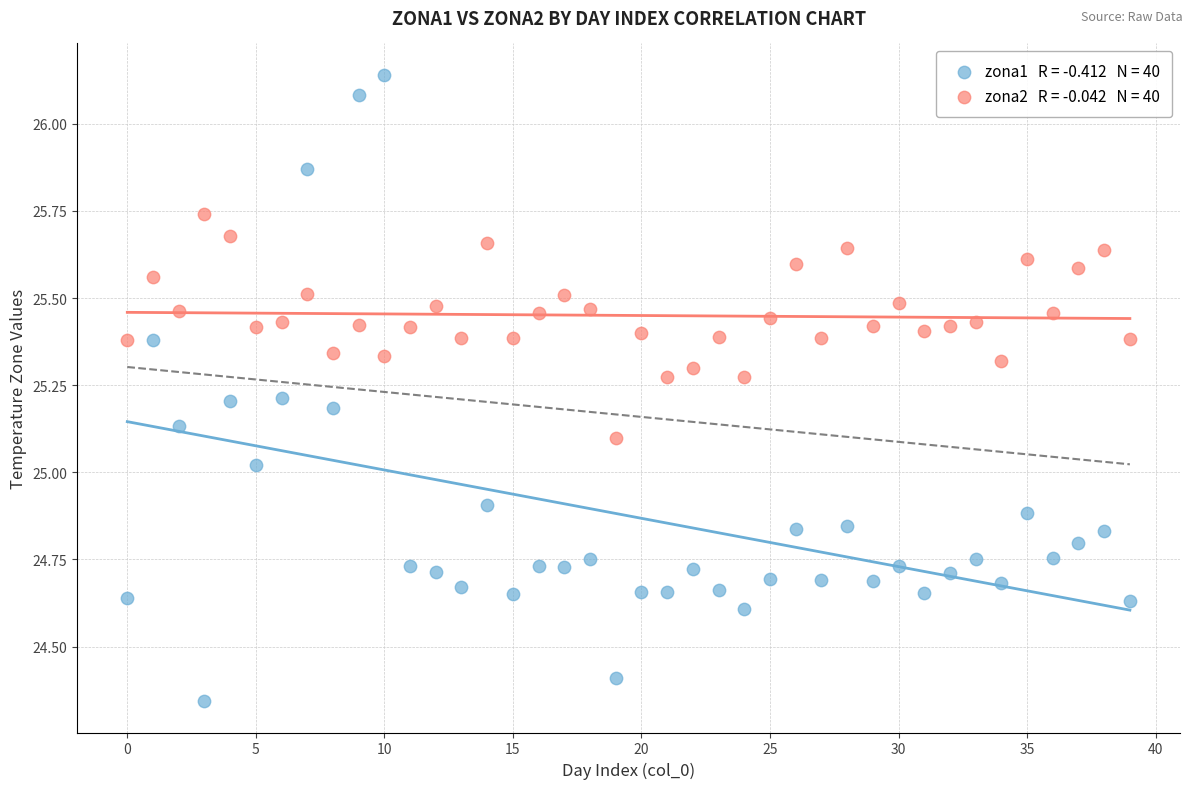

Across all data points, what is the range of Y values (max minus min)?

1.8